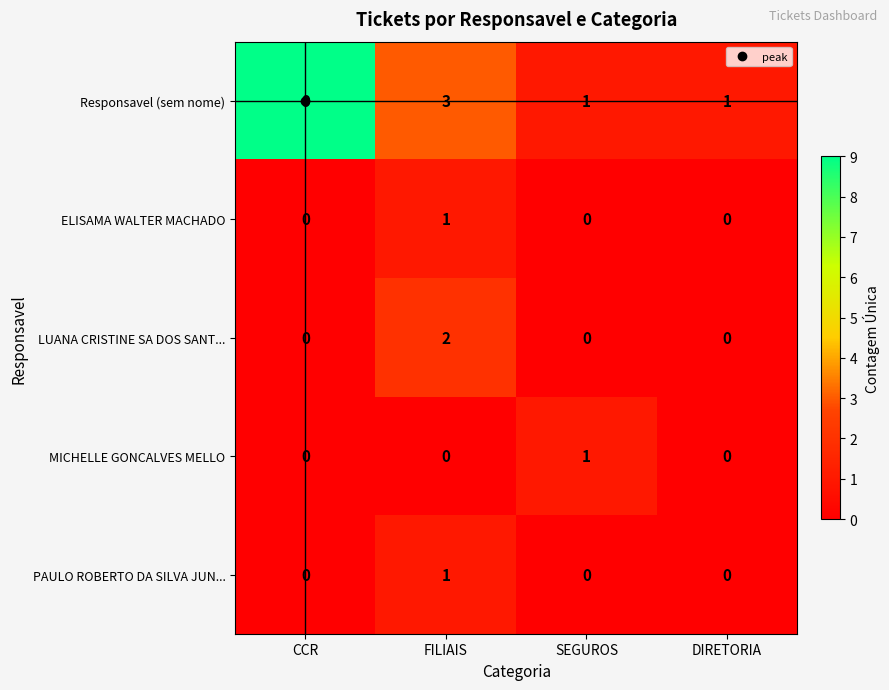

The value of ELISAMA WALTER MACHADO at FILIAIS is 1. True or false?

True